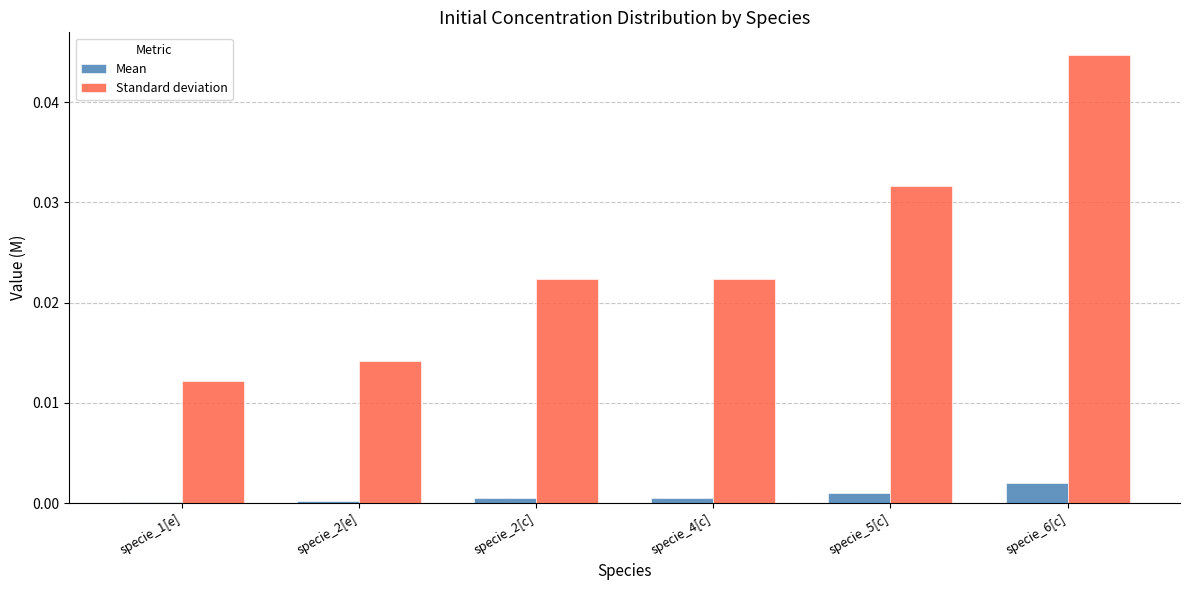

List the series in order of their overall mean, lowest first.

Mean, Standard deviation